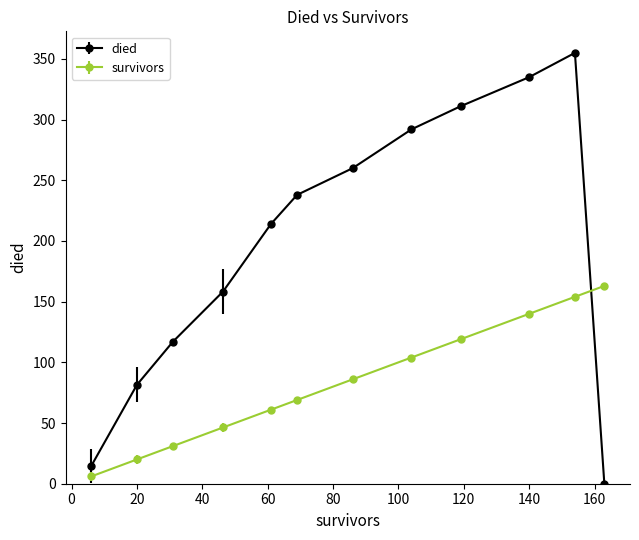

What are all the series names shown in the legend?

died, survivors